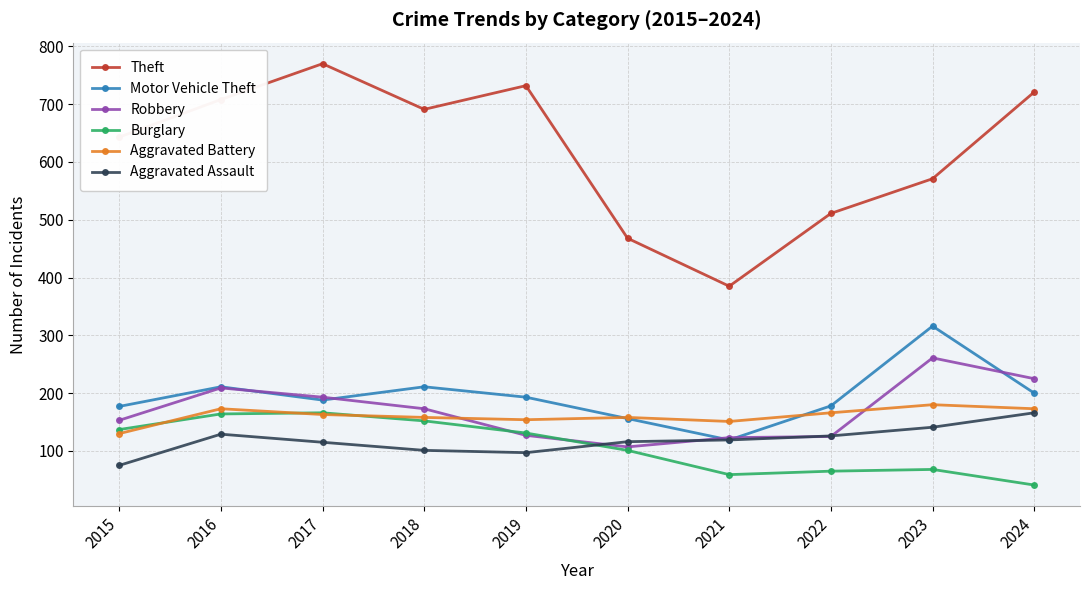

At how many categories does at least one series exceed 240?

10